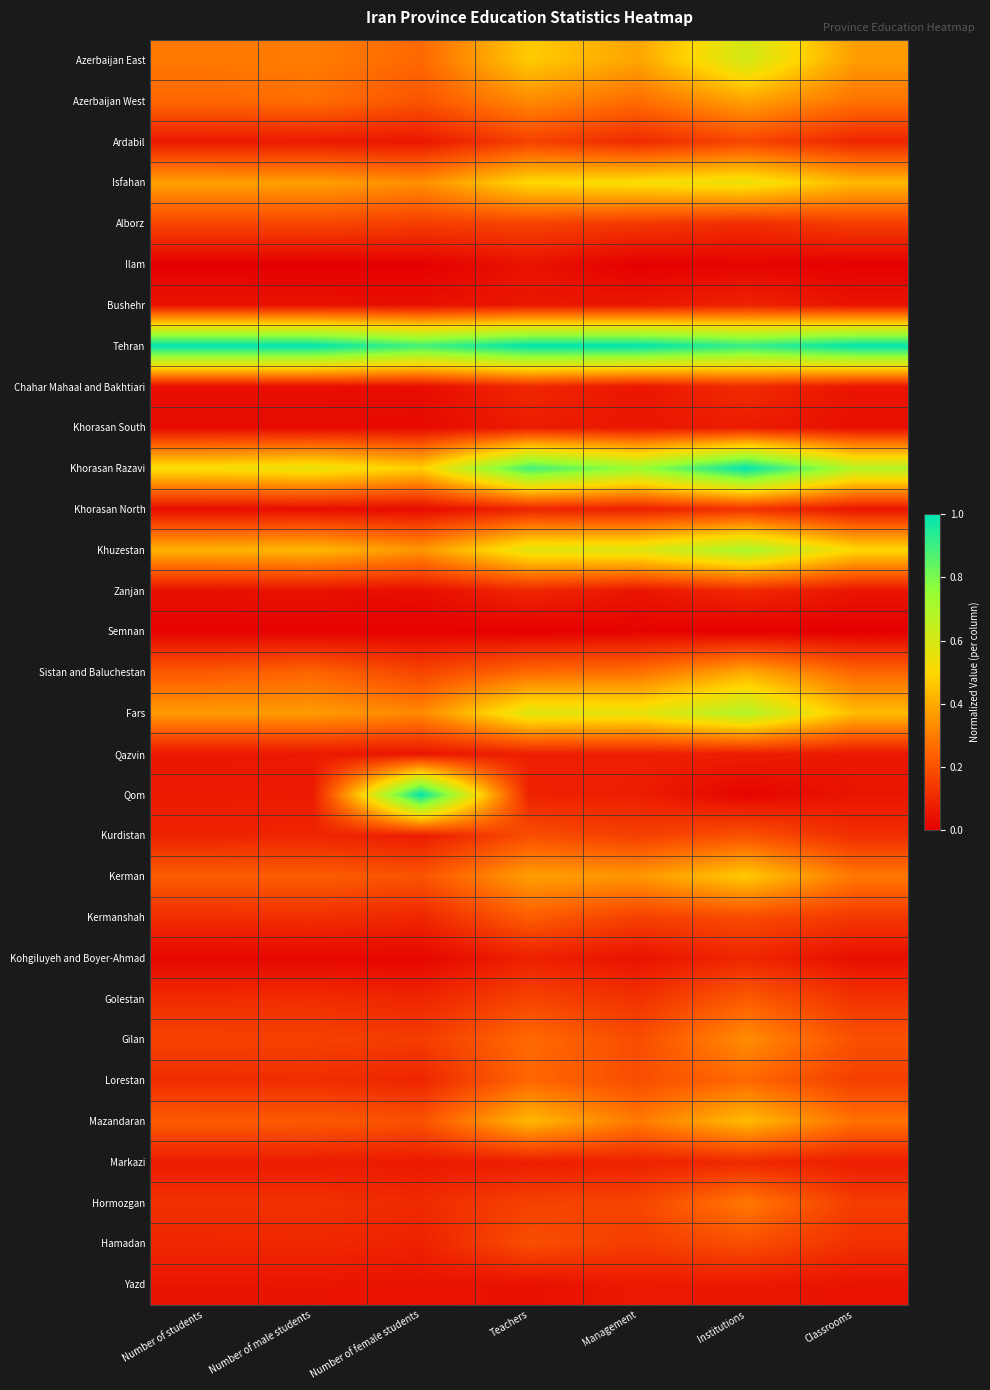

Reading left to right, list all the values displayed in this chart.

Azerbaijan East: Number of students=0.3	Number of male students=0.3	Number of female students=0.3	Teachers=0.5	Management=0.4	Institutions=0.6	Classrooms=0.4
Azerbaijan West: Number of students=0.3	Number of male students=0.3	Number of female students=0.2	Teachers=0.3	Management=0.3	Institutions=0.4	Classrooms=0.3
Ardabil: Number of students=0.1	Number of male students=0.1	Number of female students=0.1	Teachers=0.2	Management=0.1	Institutions=0.2	Classrooms=0.1
Isfahan: Number of students=0.4	Number of male students=0.4	Number of female students=0.3	Teachers=0.5	Management=0.5	Institutions=0.6	Classrooms=0.4
Alborz: Number of students=0.2	Number of male students=0.2	Number of female students=0.2	Teachers=0.2	Management=0.1	Institutions=0.1	Classrooms=0.2
Ilam: Number of students=0.0	Number of male students=0.0	Number of female students=0.0	Teachers=0.0	Management=0.0	Institutions=0.0	Classrooms=0.0
Bushehr: Number of students=0.0	Number of male students=0.0	Number of female students=0.0	Teachers=0.1	Management=0.1	Institutions=0.1	Classrooms=0.1
Tehran: Number of students=1.0	Number of male students=1.0	Number of female students=0.9	Teachers=1.0	Management=1.0	Institutions=0.9	Classrooms=1.0
Chahar Mahaal and Bakhtiari: Number of students=0.0	Number of male students=0.0	Number of female students=0.0	Teachers=0.1	Management=0.1	Institutions=0.1	Classrooms=0.1
Khorasan South: Number of students=0.0	Number of male students=0.0	Number of female students=0.0	Teachers=0.1	Management=0.1	Institutions=0.1	Classrooms=0.0
Khorasan Razavi: Number of students=0.5	Number of male students=0.6	Number of female students=0.5	Teachers=0.9	Management=0.7	Institutions=1.0	Classrooms=0.7
Khorasan North: Number of students=0.0	Number of male students=0.0	Number of female students=0.0	Teachers=0.1	Management=0.1	Institutions=0.1	Classrooms=0.1
Khuzestan: Number of students=0.4	Number of male students=0.4	Number of female students=0.4	Teachers=0.6	Management=0.6	Institutions=0.7	Classrooms=0.5
Zanjan: Number of students=0.0	Number of male students=0.0	Number of female students=0.0	Teachers=0.1	Management=0.1	Institutions=0.1	Classrooms=0.1
Semnan: Number of students=0.0	Number of male students=0.0	Number of female students=0.0	Teachers=0.0	Management=0.0	Institutions=0.0	Classrooms=0.0
Sistan and Baluchestan: Number of students=0.2	Number of male students=0.2	Number of female students=0.2	Teachers=0.3	Management=0.3	Institutions=0.4	Classrooms=0.2
Fars: Number of students=0.4	Number of male students=0.4	Number of female students=0.3	Teachers=0.6	Management=0.6	Institutions=0.7	Classrooms=0.4
Qazvin: Number of students=0.1	Number of male students=0.1	Number of female students=0.1	Teachers=0.1	Management=0.1	Institutions=0.1	Classrooms=0.1
Qom: Number of students=0.1	Number of male students=0.1	Number of female students=1.0	Teachers=0.1	Management=0.1	Institutions=0.0	Classrooms=0.1
Kurdistan: Number of students=0.1	Number of male students=0.1	Number of female students=0.1	Teachers=0.2	Management=0.2	Institutions=0.2	Classrooms=0.1
Kerman: Number of students=0.2	Number of male students=0.2	Number of female students=0.2	Teachers=0.4	Management=0.4	Institutions=0.5	Classrooms=0.3
Kermanshah: Number of students=0.1	Number of male students=0.1	Number of female students=0.1	Teachers=0.2	Management=0.2	Institutions=0.2	Classrooms=0.1
Kohgiluyeh and Boyer-Ahmad: Number of students=0.0	Number of male students=0.0	Number of female students=0.0	Teachers=0.1	Management=0.0	Institutions=0.1	Classrooms=0.0
Golestan: Number of students=0.1	Number of male students=0.1	Number of female students=0.1	Teachers=0.2	Management=0.1	Institutions=0.2	Classrooms=0.1
Gilan: Number of students=0.2	Number of male students=0.2	Number of female students=0.1	Teachers=0.3	Management=0.2	Institutions=0.3	Classrooms=0.2
Lorestan: Number of students=0.1	Number of male students=0.1	Number of female students=0.1	Teachers=0.3	Management=0.2	Institutions=0.3	Classrooms=0.2
Mazandaran: Number of students=0.2	Number of male students=0.2	Number of female students=0.2	Teachers=0.4	Management=0.3	Institutions=0.4	Classrooms=0.3
Markazi: Number of students=0.1	Number of male students=0.1	Number of female students=0.1	Teachers=0.1	Management=0.1	Institutions=0.1	Classrooms=0.1
Hormozgan: Number of students=0.1	Number of male students=0.1	Number of female students=0.1	Teachers=0.2	Management=0.2	Institutions=0.3	Classrooms=0.1
Hamadan: Number of students=0.1	Number of male students=0.1	Number of female students=0.1	Teachers=0.2	Management=0.2	Institutions=0.2	Classrooms=0.1
Yazd: Number of students=0.1	Number of male students=0.1	Number of female students=0.0	Teachers=0.0	Management=0.1	Institutions=0.1	Classrooms=0.0